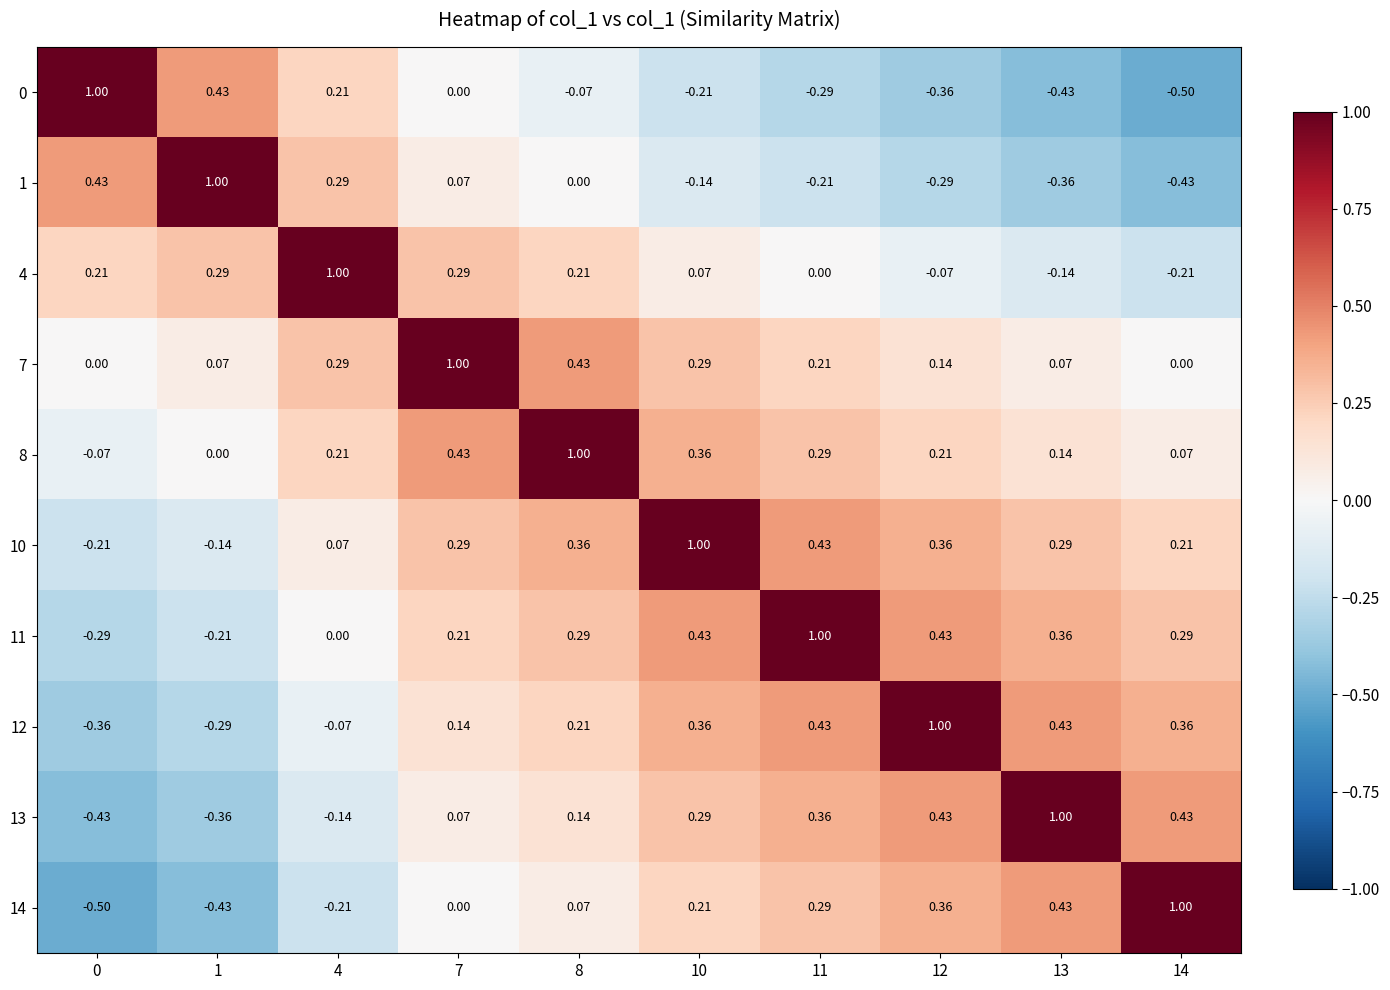

Is the value of 0 at 11 greater than the value of 14 at 10?

No